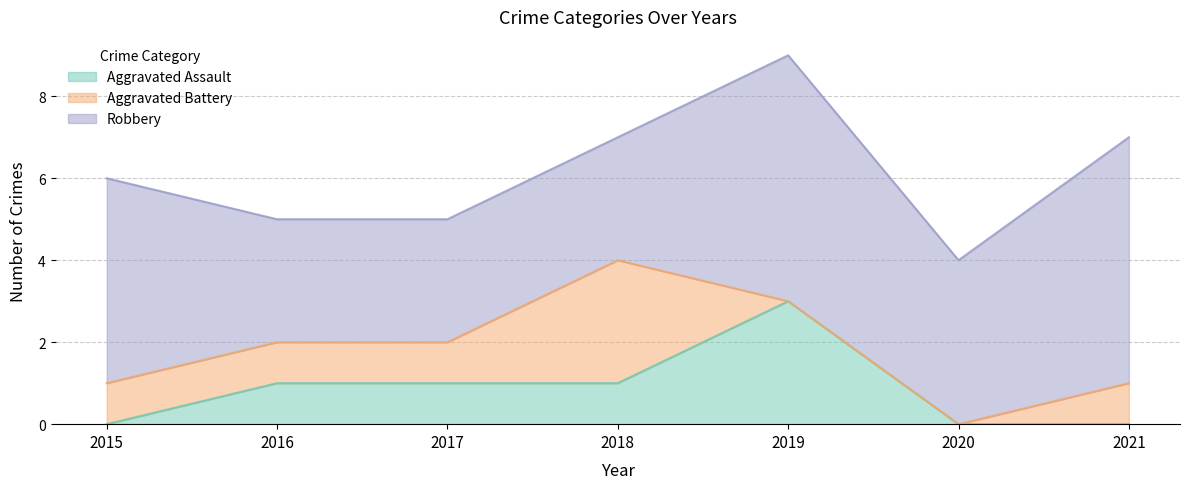

At which category does the chart reach its peak across all series?

2019